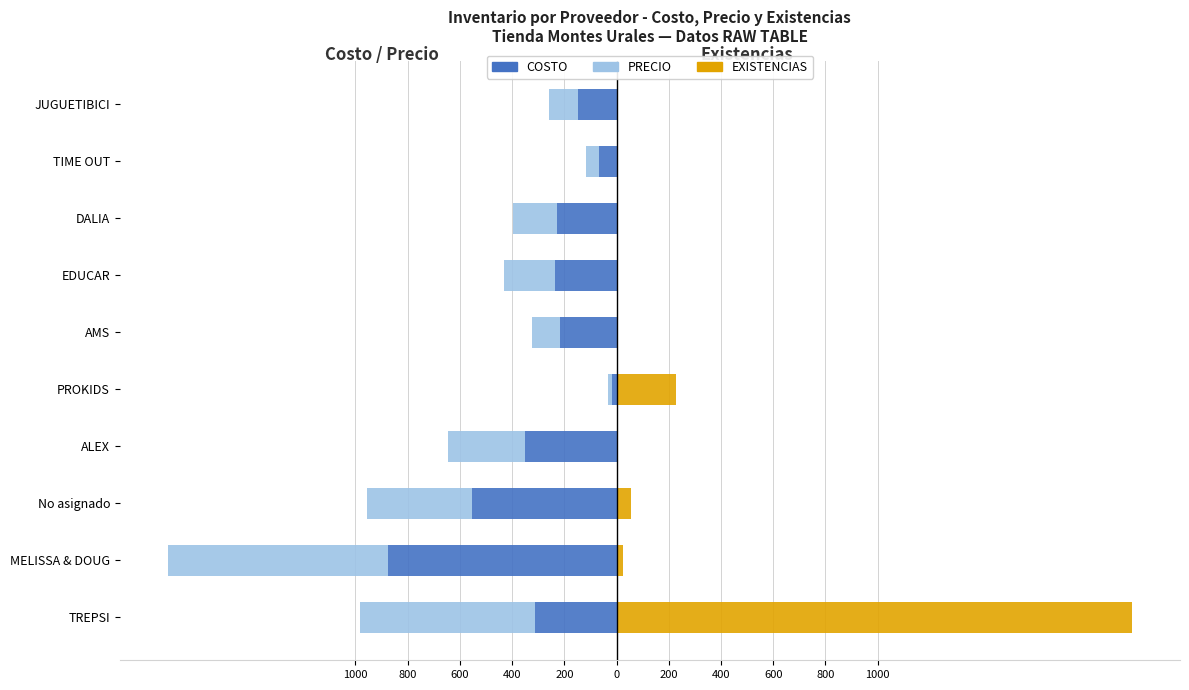

What is the difference between the second highest and second lowest values in the EXISTENCIAS series?

226.0